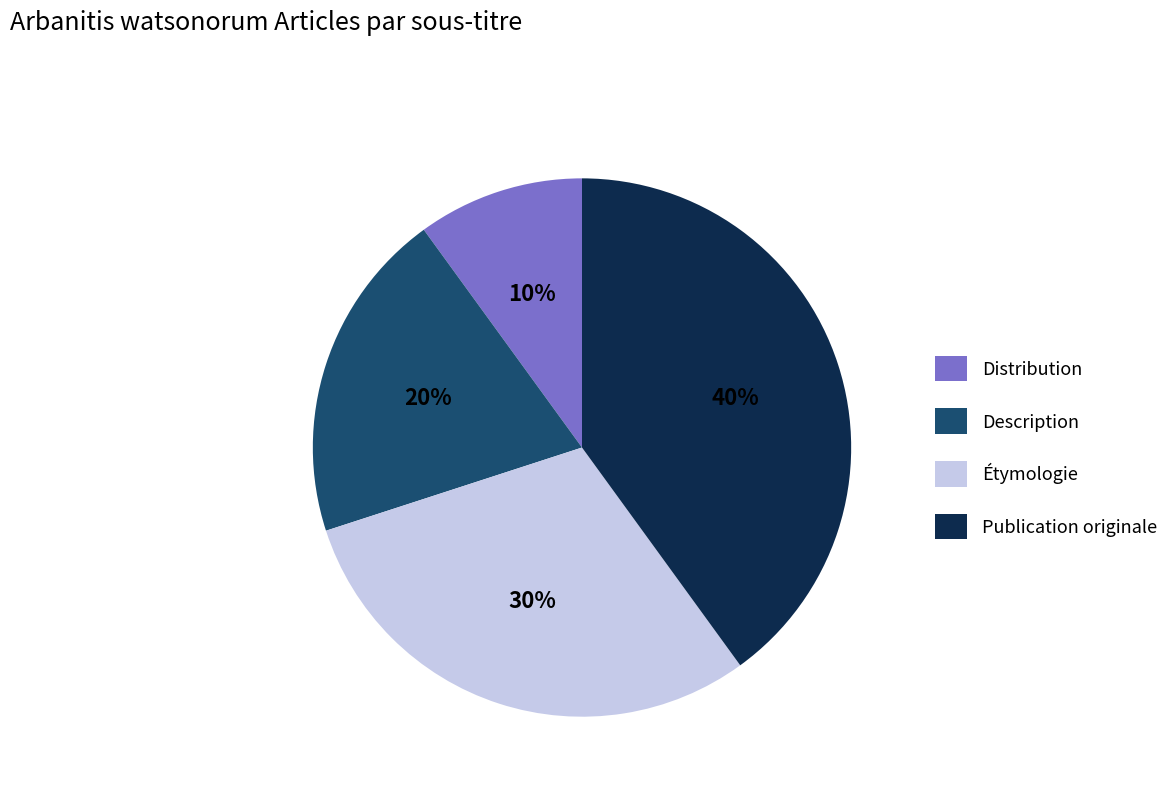

Approximately how many times larger is the value at Distribution compared to Description?

0.5